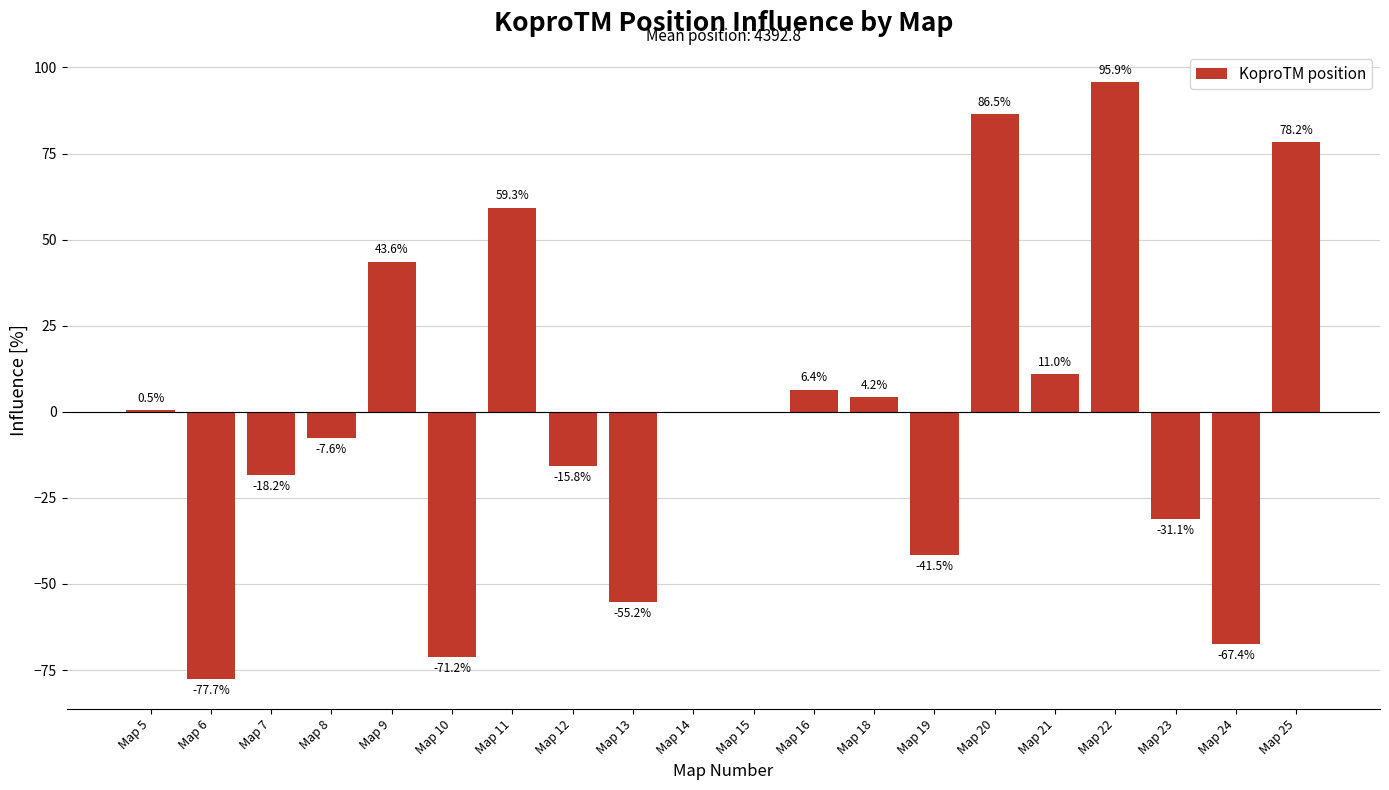

Reading left to right, transcribe all the data shown in this chart.

0.5	-77.7	-18.2	-7.6	43.6	-71.2	59.3	-15.8	-55.2	0.0	0.0	6.4	4.2	-41.5	86.5	11.0	95.9	-31.1	-67.4	78.2